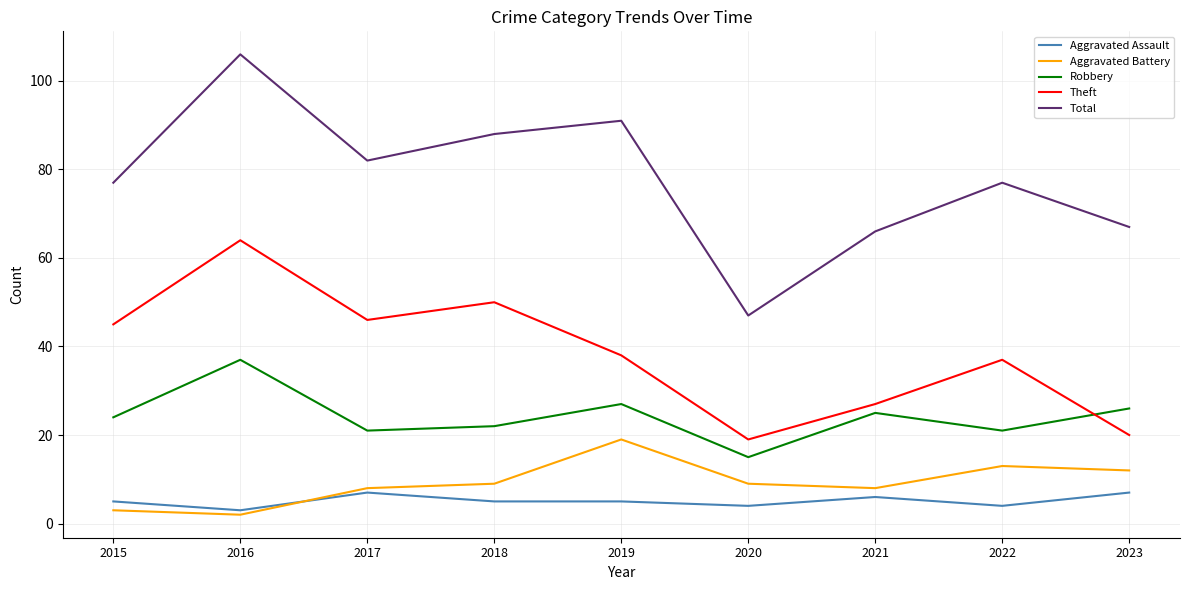

What are all the series names shown in the legend?

Aggravated Assault, Aggravated Battery, Robbery, Theft, Total